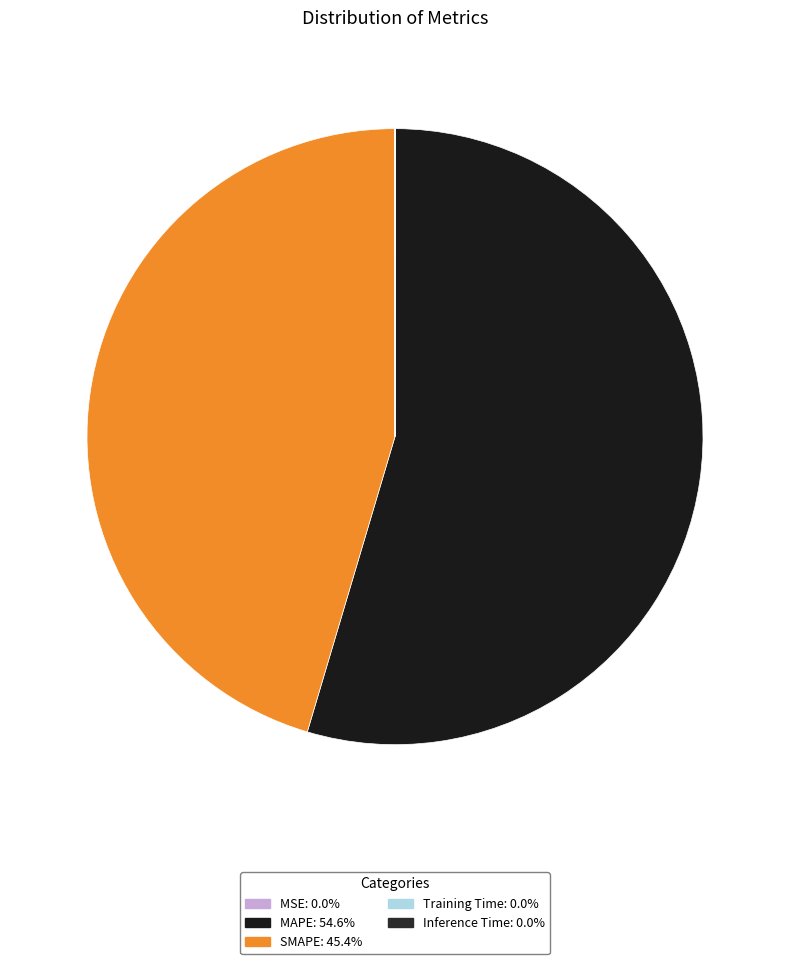

To the nearest percent, what is the difference between the MAPE and Inference Time slice percentages?

55%